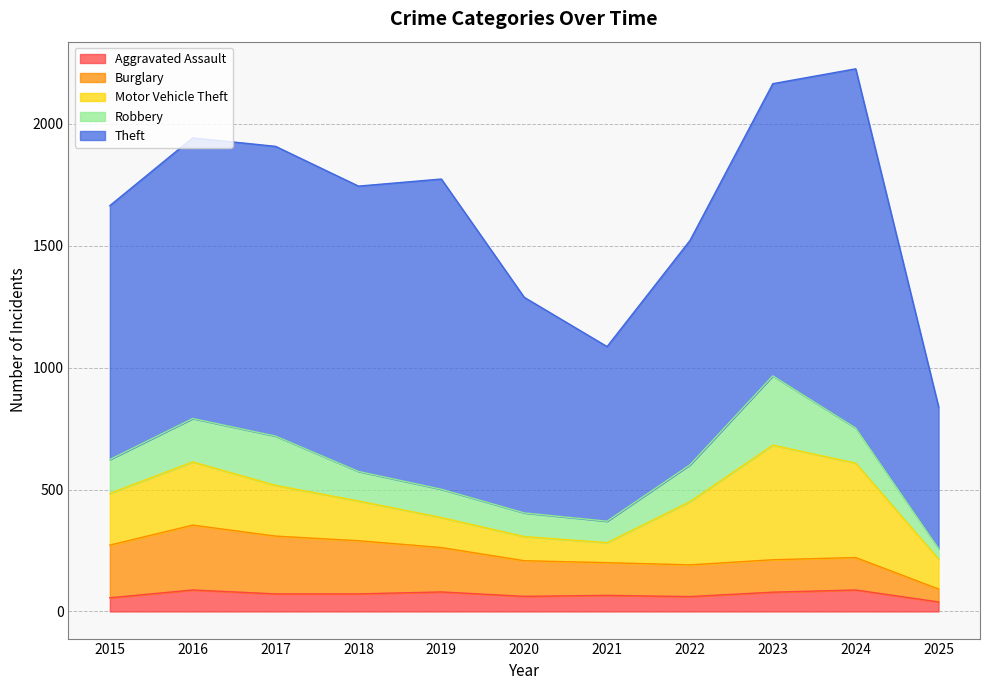

How many data points in Burglary are above 146?

5